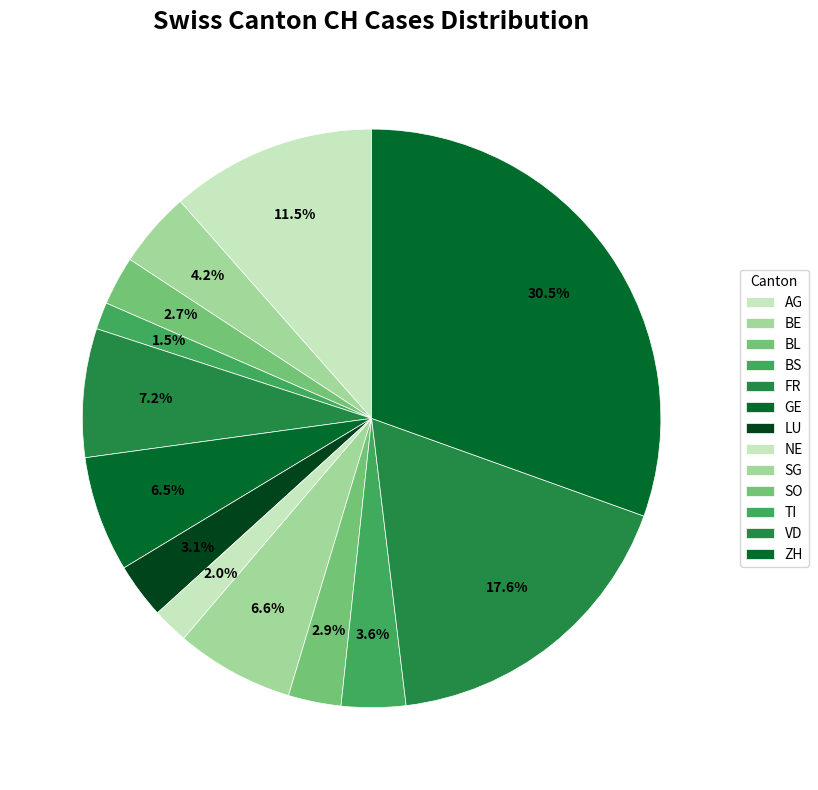

How many slices are in this pie chart?

13